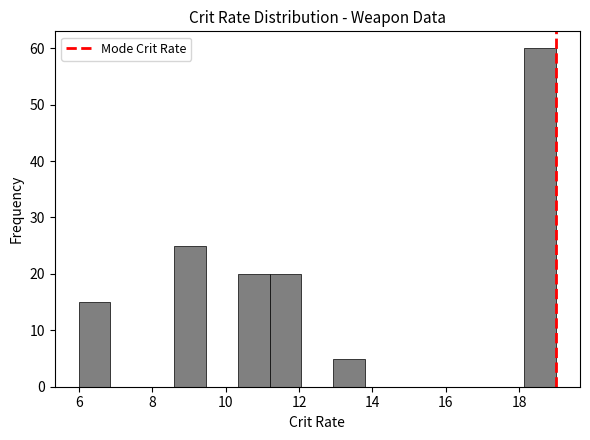

Reading left to right, list every bar in this chart as the range it spans on the x-axis followed by its height. Neither the bar edges nor the heights are printed on the chart, so give them approximately, as read against the axes.

6.0 to 6.8: 15
6.8 to 7.8: 0
7.8 to 8.6: 0
8.6 to 9.4: 25
9.4 to 10.4: 0
10.4 to 11.2: 20
11.2 to 12.0: 20
12.0 to 13.0: 0
13.0 to 13.8: 5
13.8 to 14.6: 0
14.6 to 15.6: 0
15.6 to 16.4: 0
16.4 to 17.2: 0
17.2 to 18.2: 0
18.2 to 19.0: 60